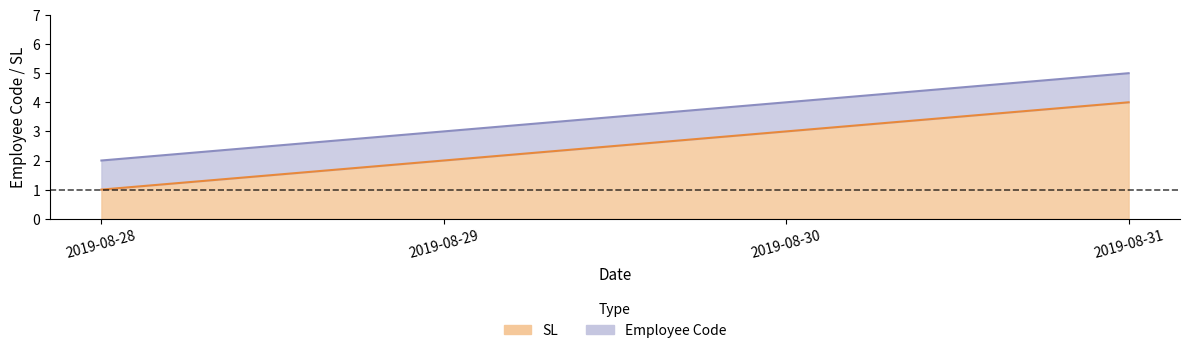

Where does the SL series first go above 3?

2019-08-31